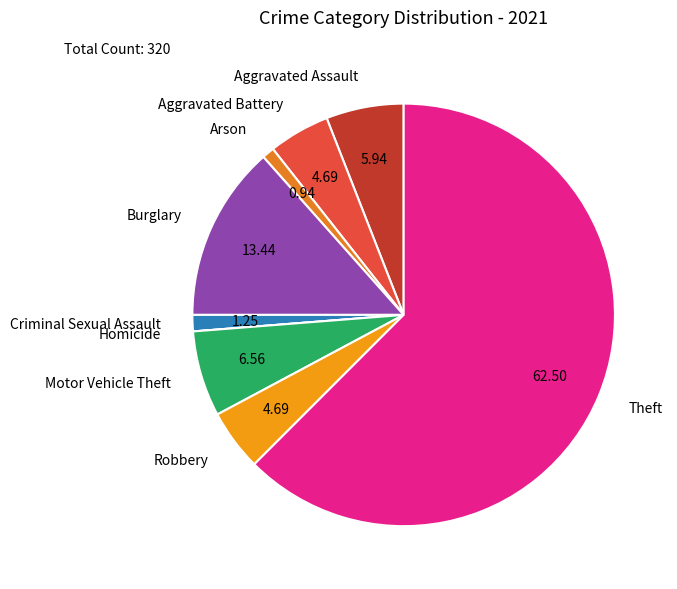

Does Robbery represent more than half of the total?

No